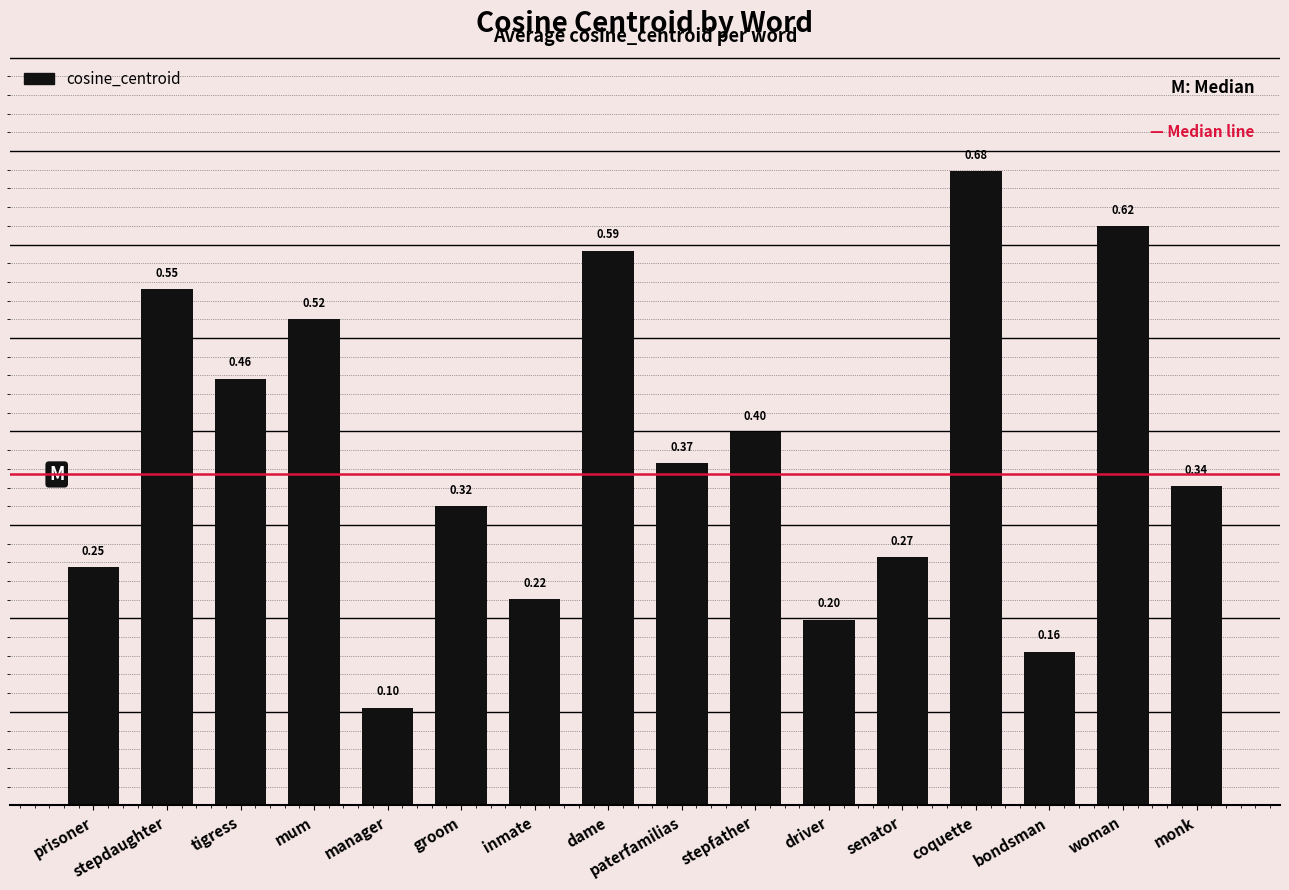

Between senator and stepdaughter, which is larger?

stepdaughter